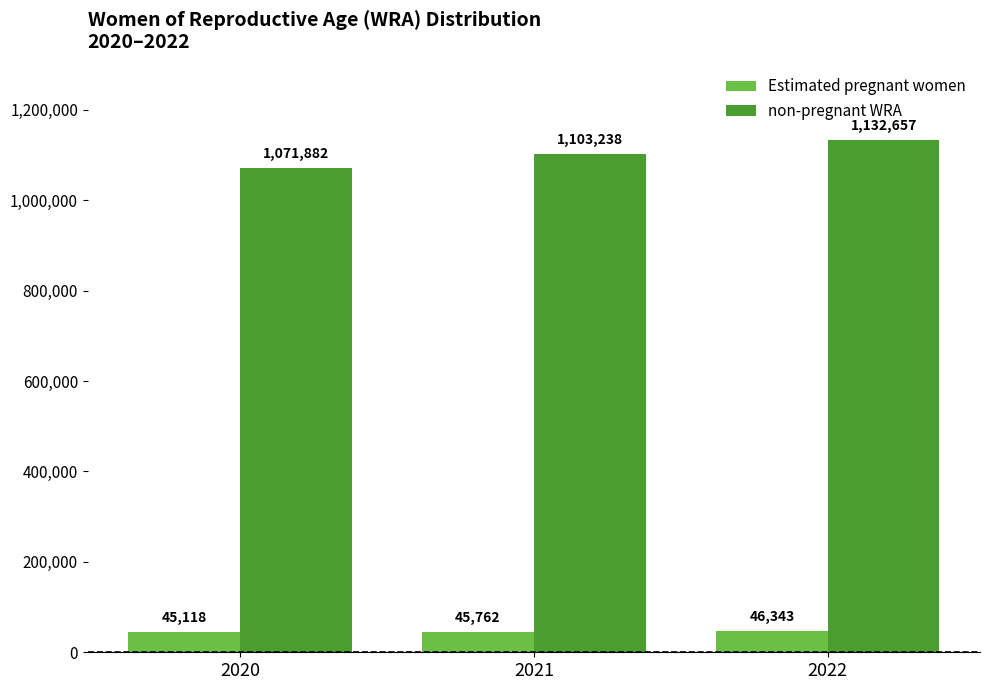

What is the lowest value of the non-pregnant WRA series?

1071882.0